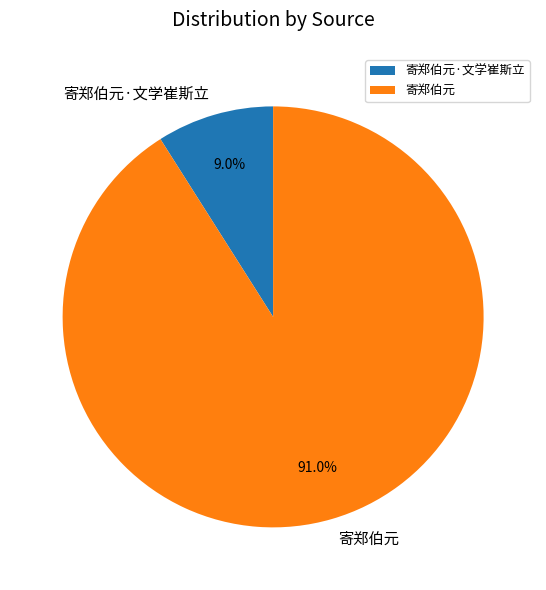

Approximately how many times larger is the value at 寄郑伯元 compared to 寄郑伯元·文学崔斯立?

10.1